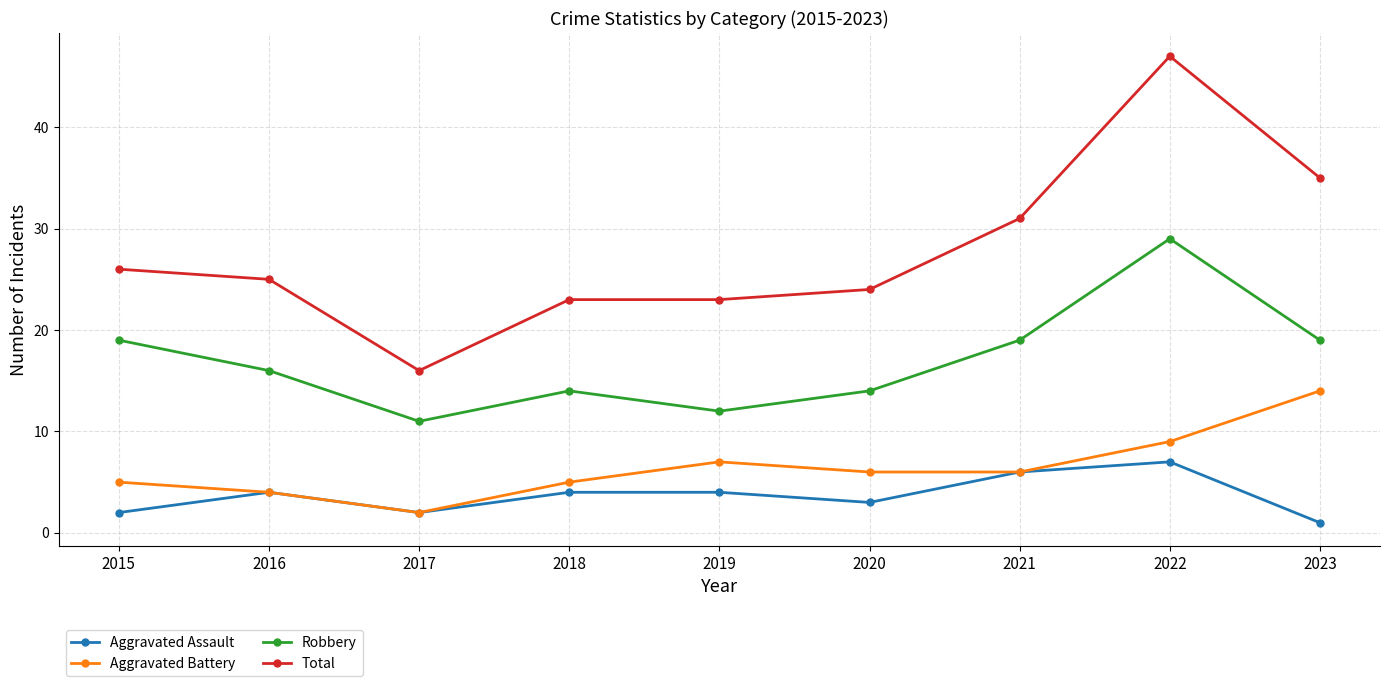

What are all the series names shown in the legend?

Aggravated Assault, Aggravated Battery, Robbery, Total